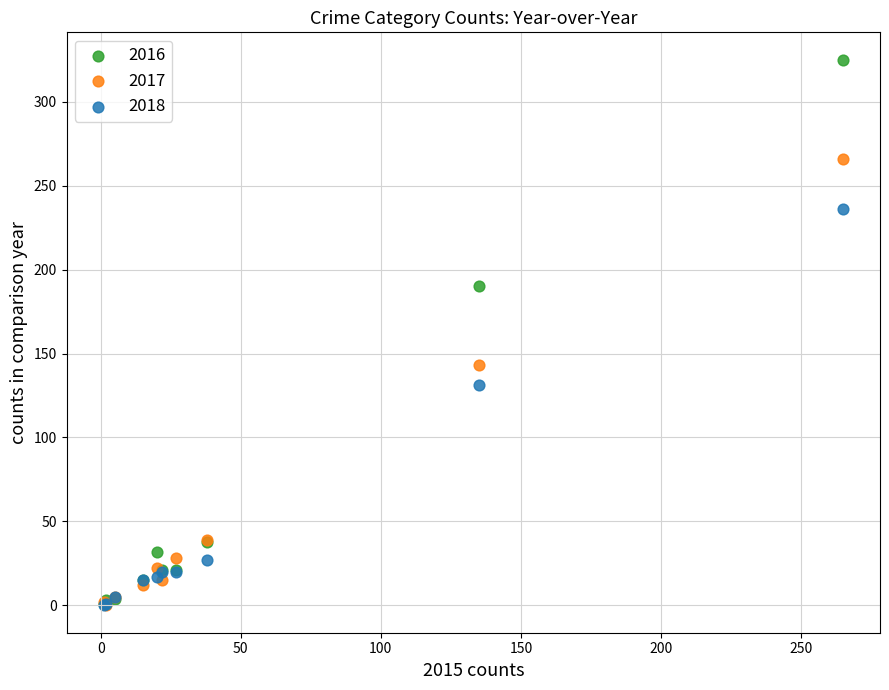

Which series contains the highest Y value?

2016